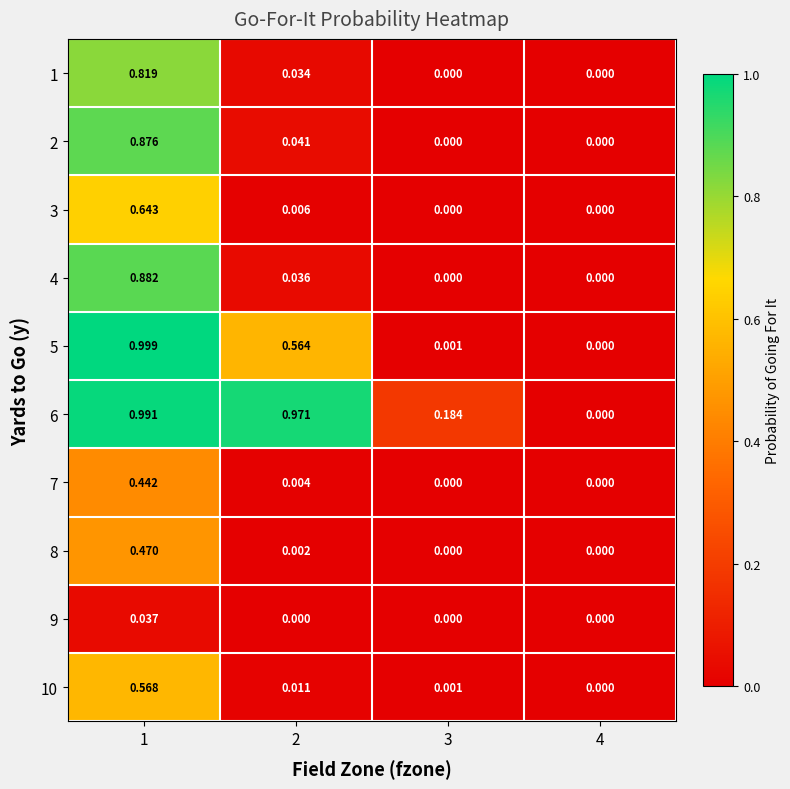

Reading right to left, list all the values displayed in this chart.

1: 4=0.0	3=0.0	2=0.0	1=0.8
2: 4=0.0	3=0.0	2=0.0	1=0.9
3: 4=0.0	3=0.0	2=0.0	1=0.6
4: 4=0.0	3=0.0	2=0.0	1=0.9
5: 4=0.0	3=0.0	2=0.6	1=1.0
6: 4=0.0	3=0.2	2=1.0	1=1.0
7: 4=0.0	3=0.0	2=0.0	1=0.4
8: 4=0.0	3=0.0	2=0.0	1=0.5
9: 4=0.0	3=0.0	2=0.0	1=0.0
10: 4=0.0	3=0.0	2=0.0	1=0.6